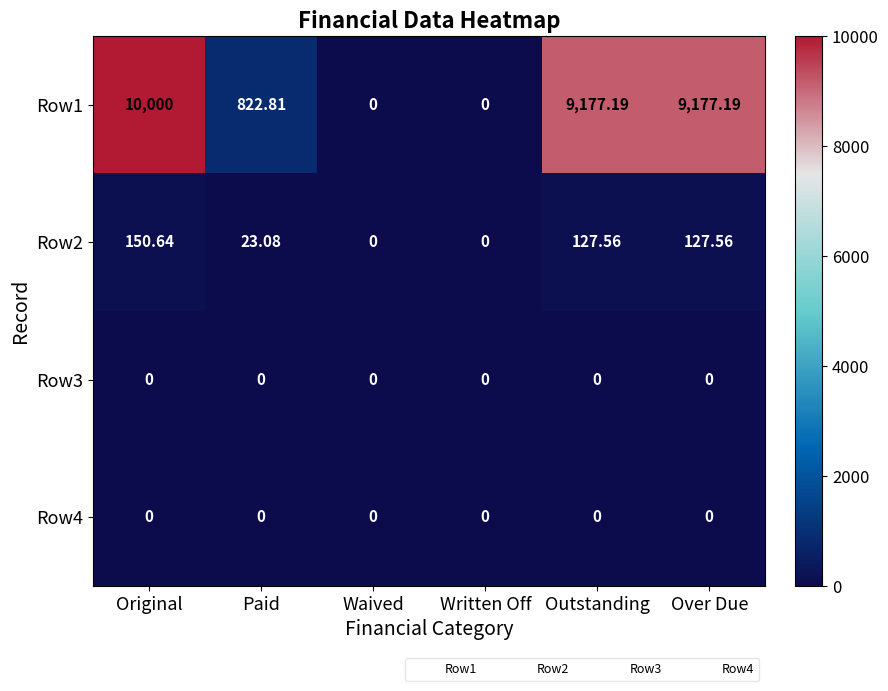

Which label corresponds to the largest value in the chart?

Original